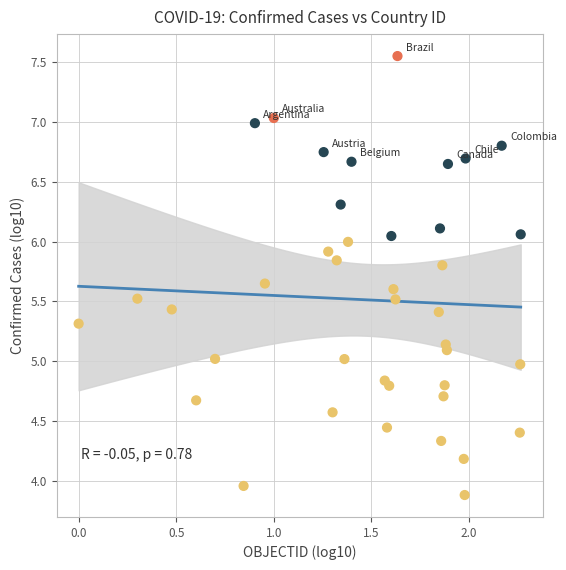

What is the range of Y values (max minus min)?

3.7